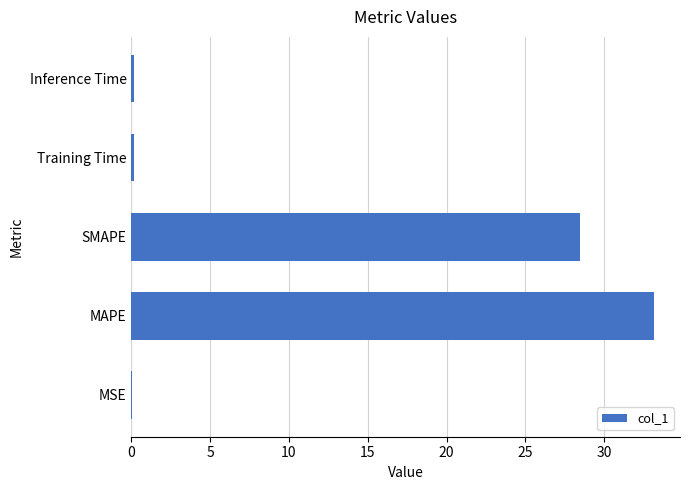

What is the sum of all values?

62.0